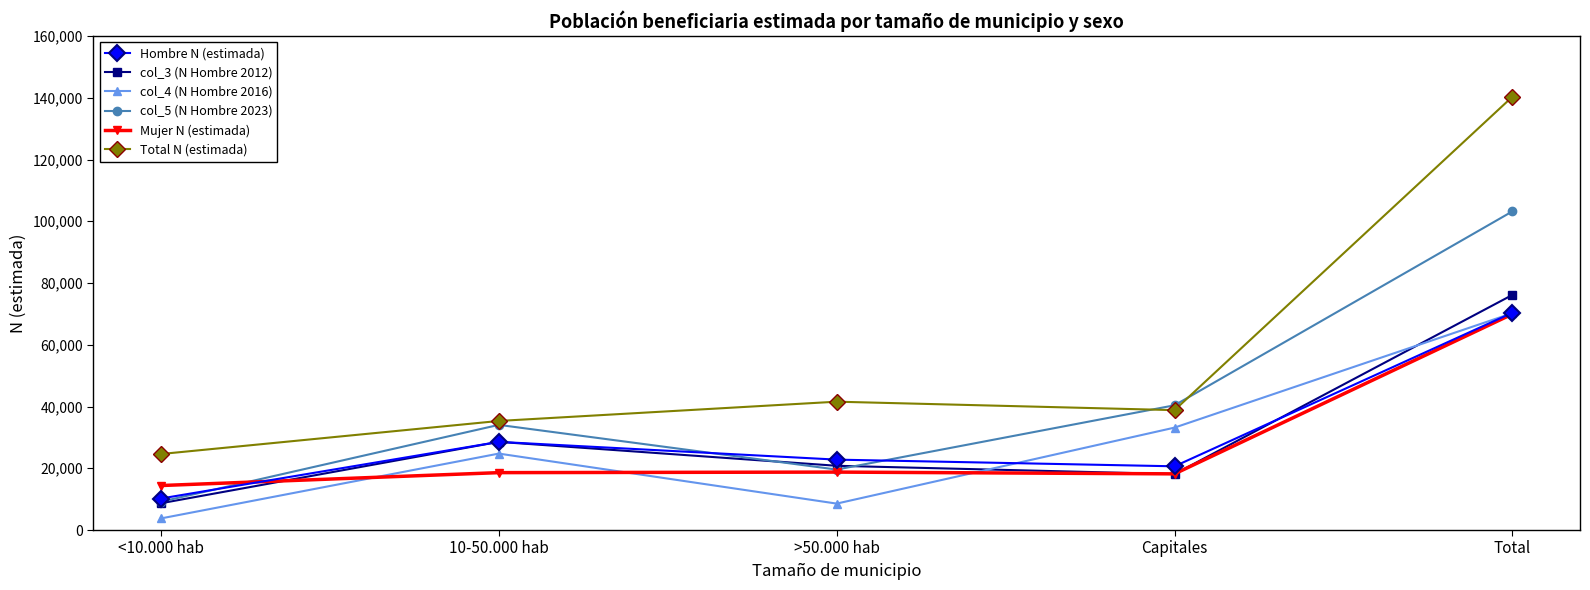

Which series has the widest spread of values?

Total N (estimada)